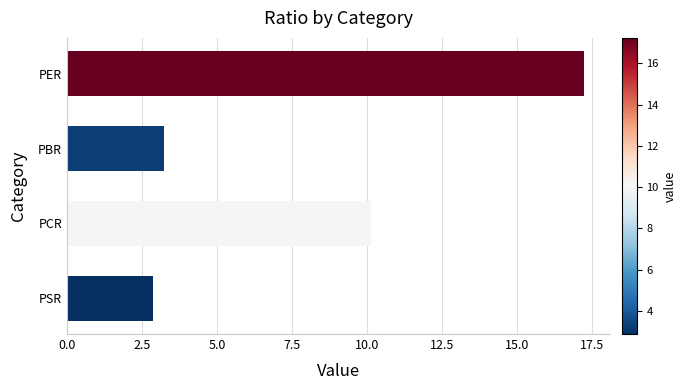

What is the difference between the maximum and second lowest values?

14.0